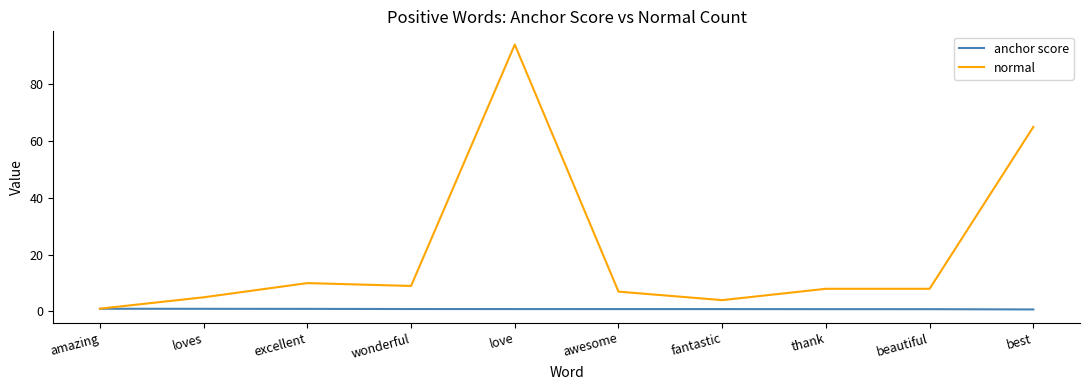

Where is the first local maximum for normal?

excellent